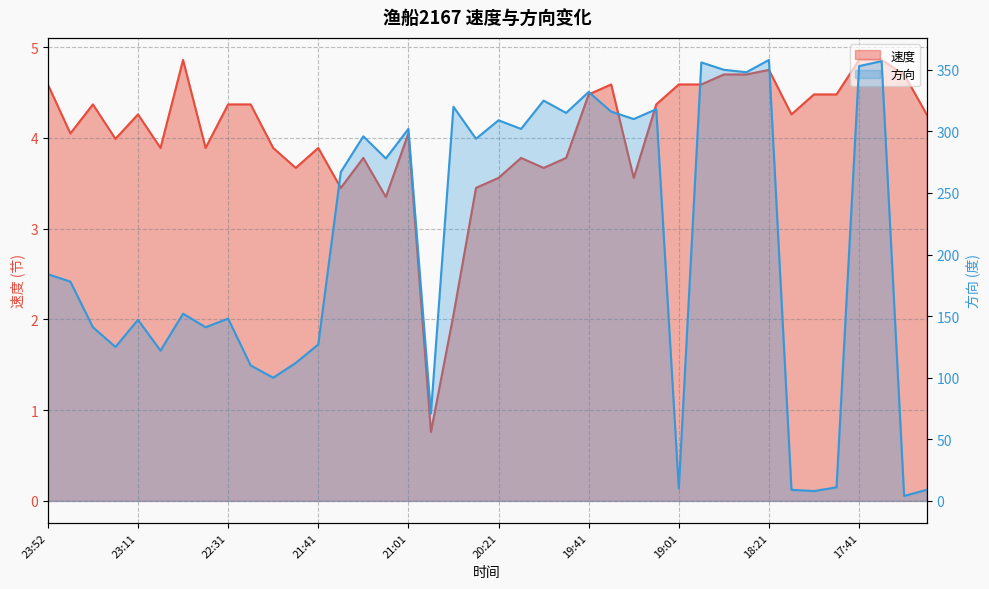

At how many categories does at least one series exceed 1?

40